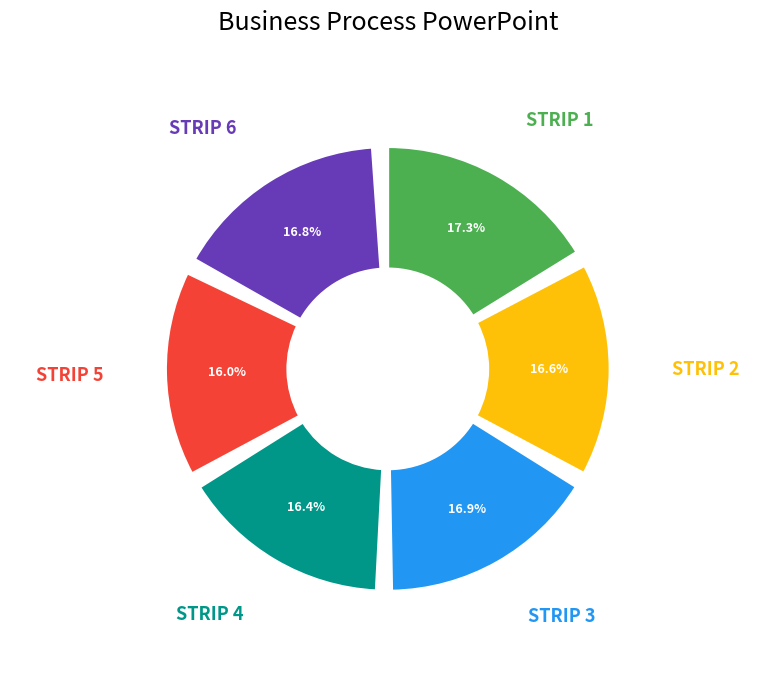

Does STRIP 3 represent more than half of the total?

No